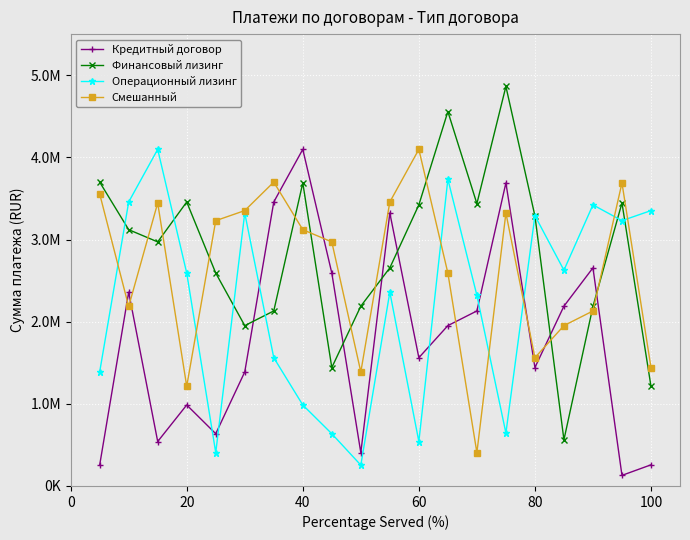

Does the chart have visible grid lines?

Yes